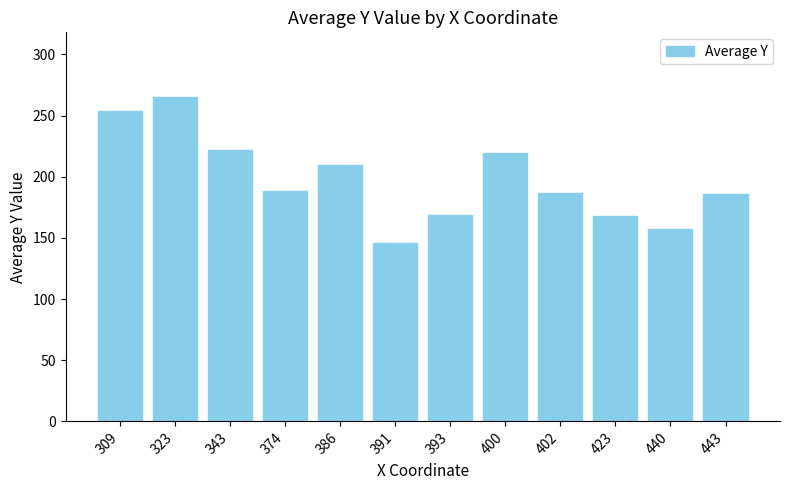

Which category has the lowest value across all series?

391